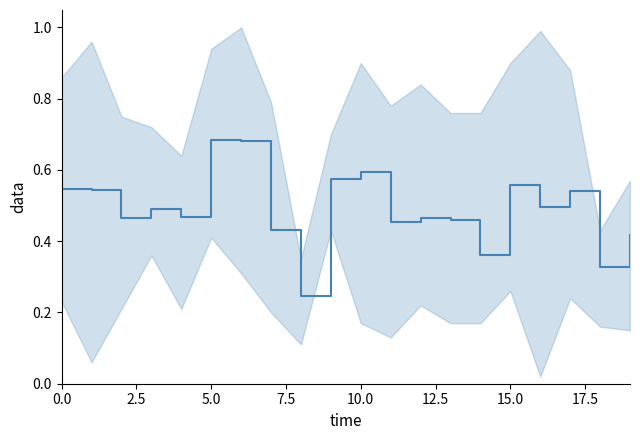

Count the number of data series in this chart.

1